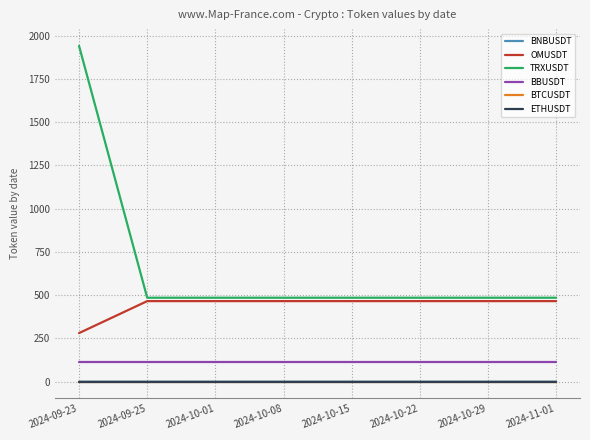

Is it true that OMUSDT equals 835.4 at 2024-10-29?

False